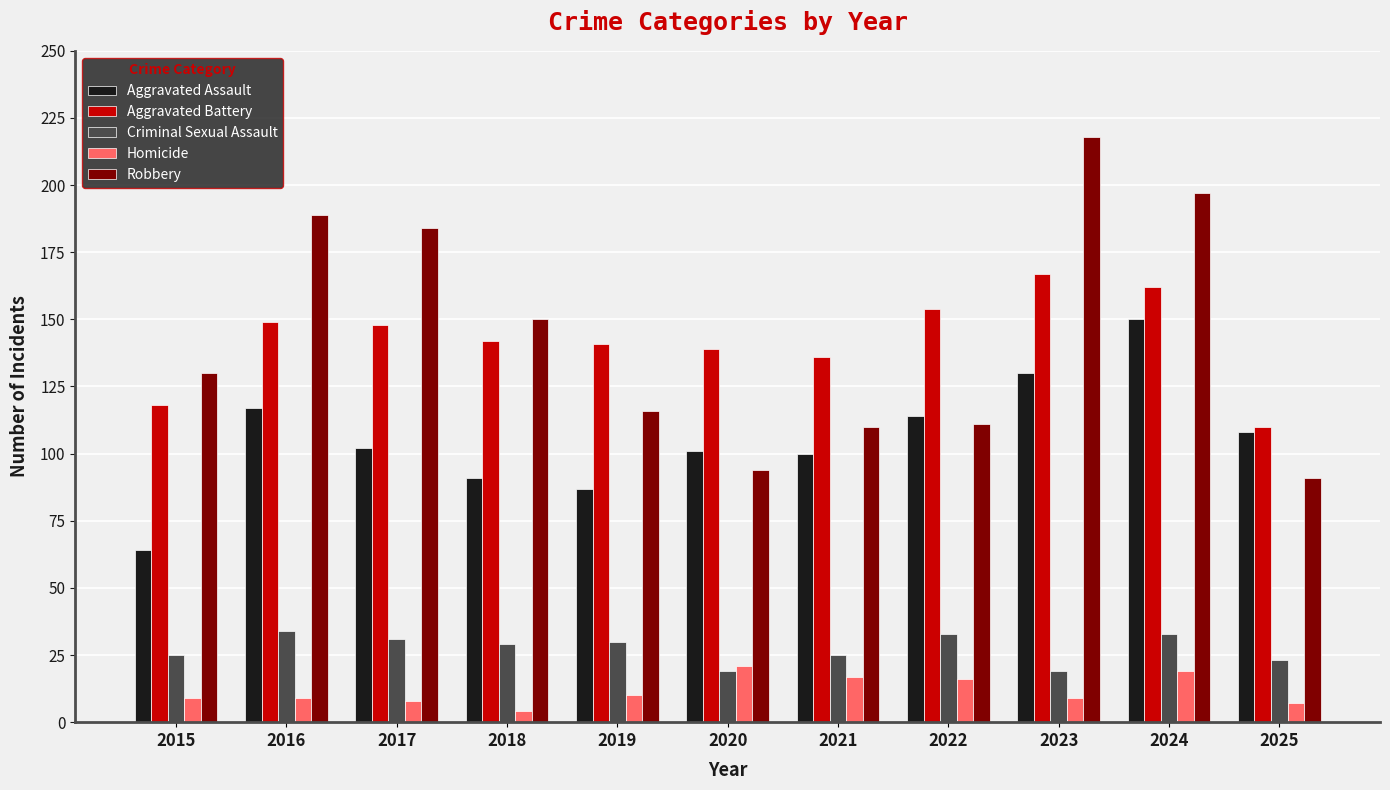

What is the sum of all Aggravated Assault values?

1164